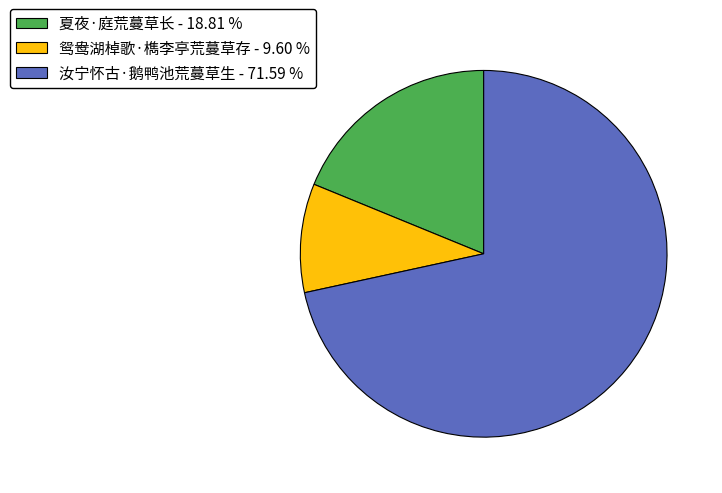

Is 鸳鸯湖棹歌·檇李亭荒蔓草存 - 9.60 % the majority of the pie?

No